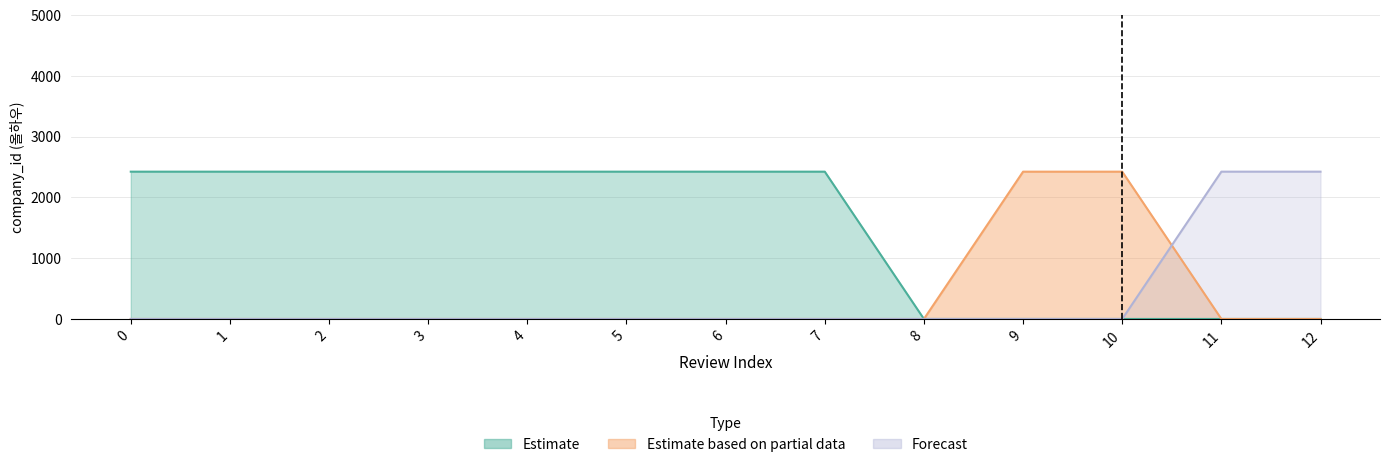

Between 3 and 9, which series saw the biggest shift?

Estimate